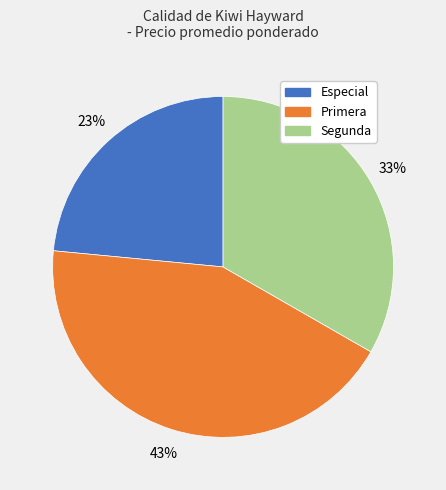

How many segments does this pie chart have?

3